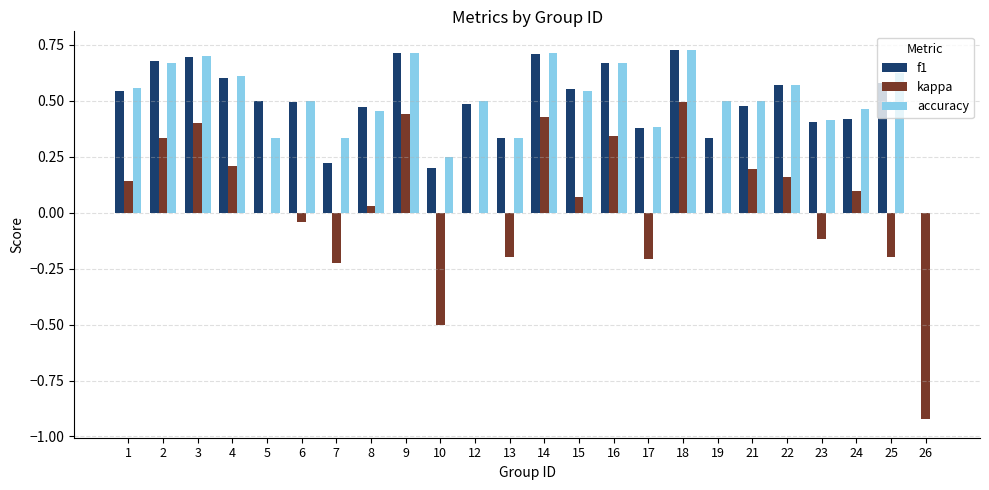

What are all the series names shown in the legend?

f1, kappa, accuracy